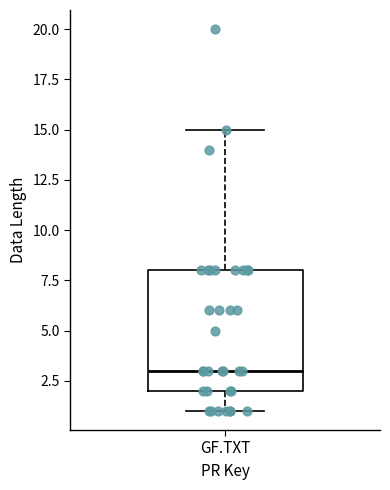

Where is the upper edge of the box for GF.TXT on the y-axis? The values are not printed on the chart, so give them approximately, as read against the axis.

8